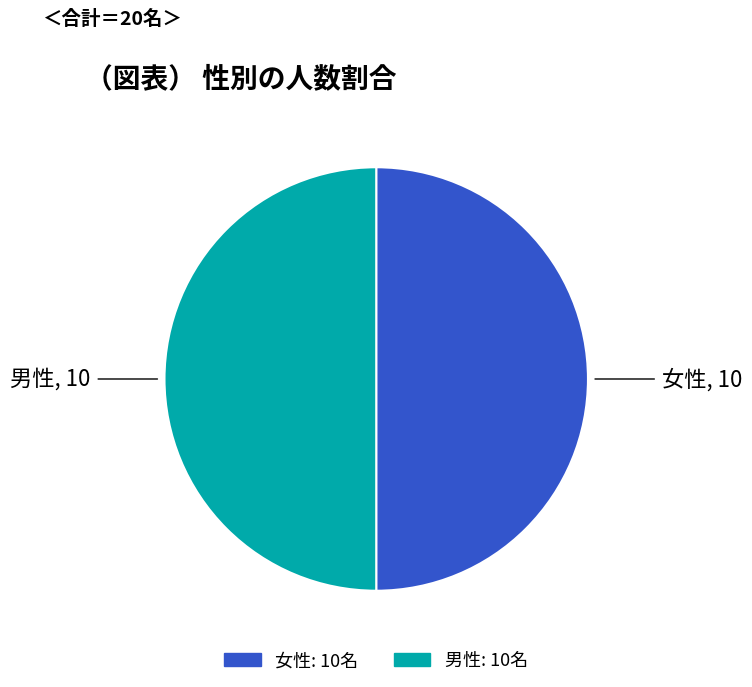

True or false: 男性 accounts for 50% of the total.

True